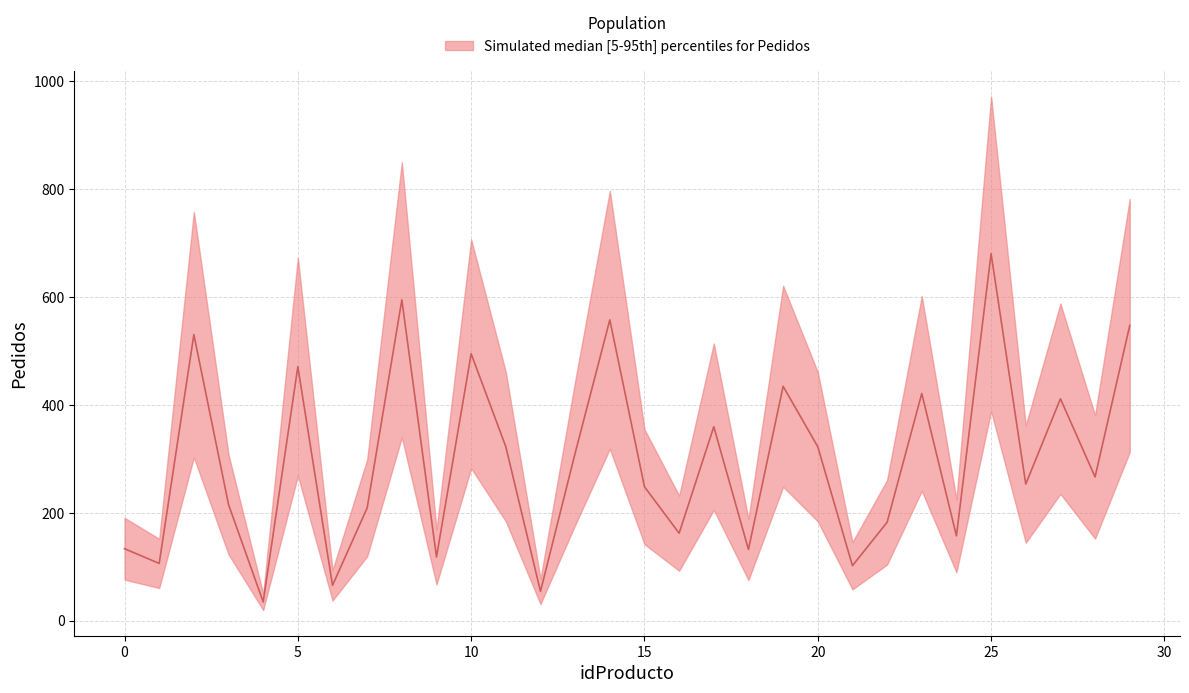

Where is the first local maximum?

2